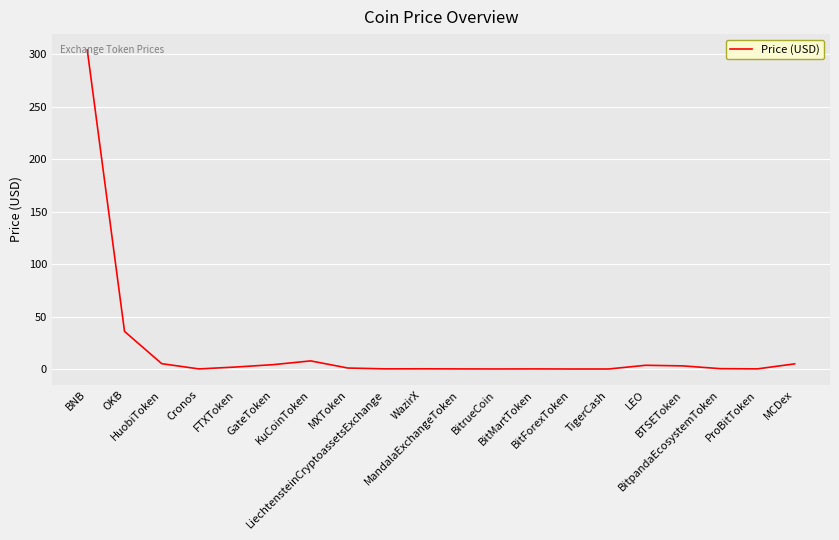

What is the sum of all values?

372.3